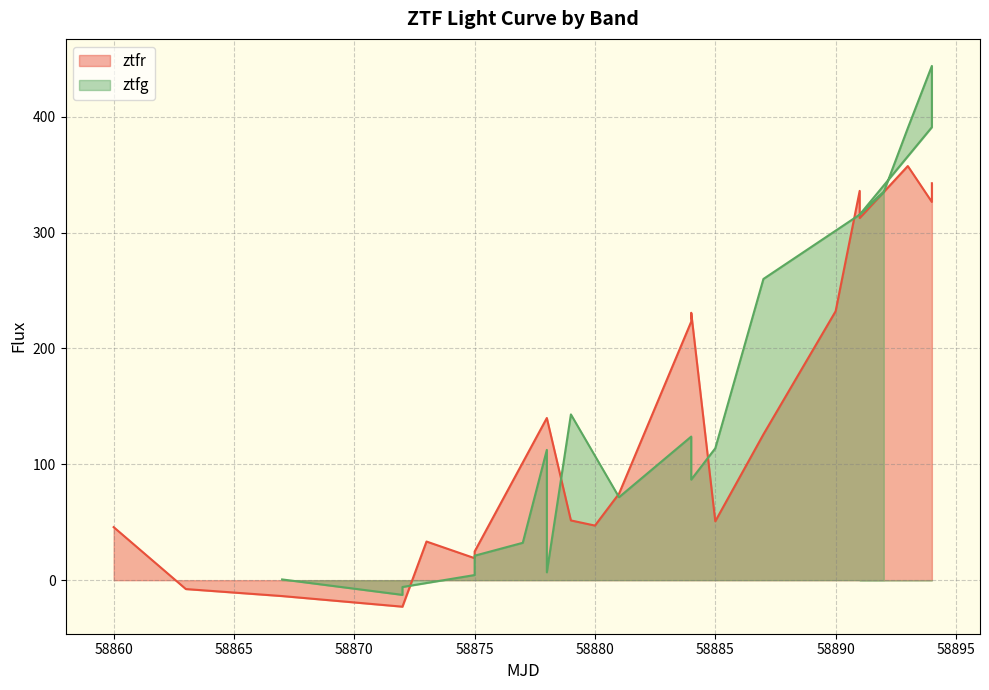

What is the lowest value of the ztfr series?

-22.9